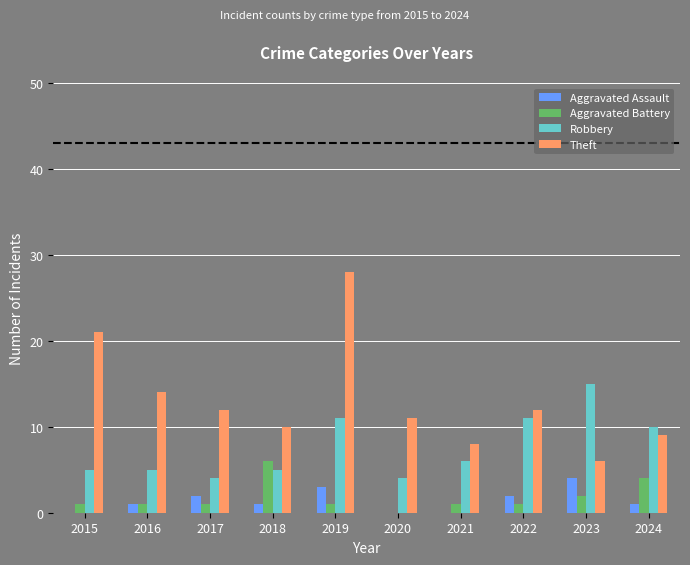

How many data points does each series have?

10